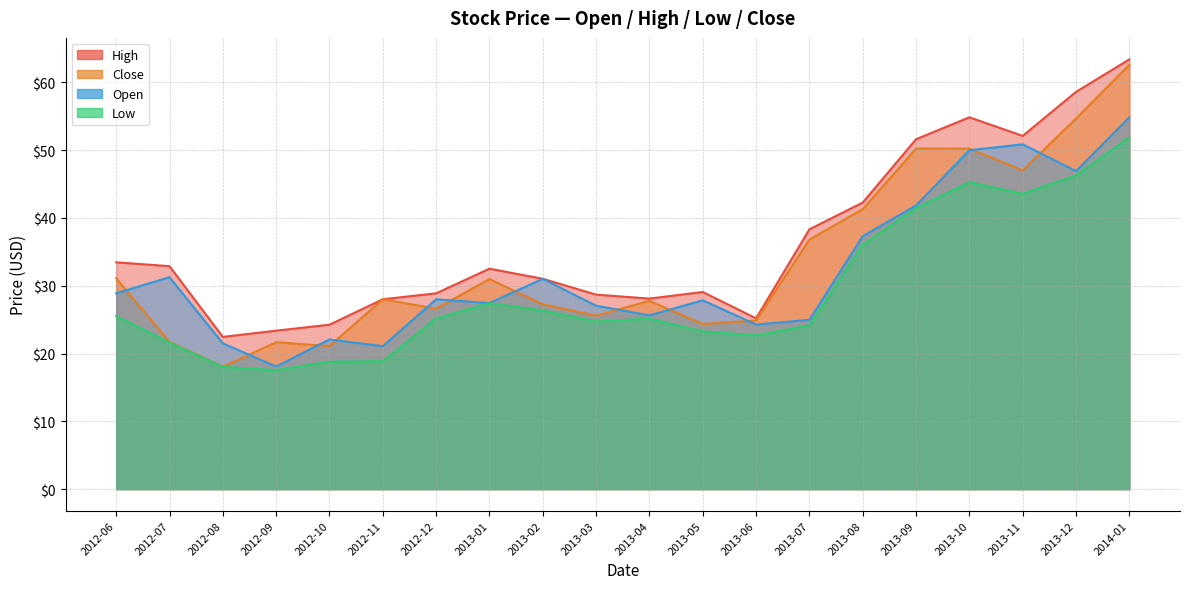

How many interior local peaks does the Close series have?

5